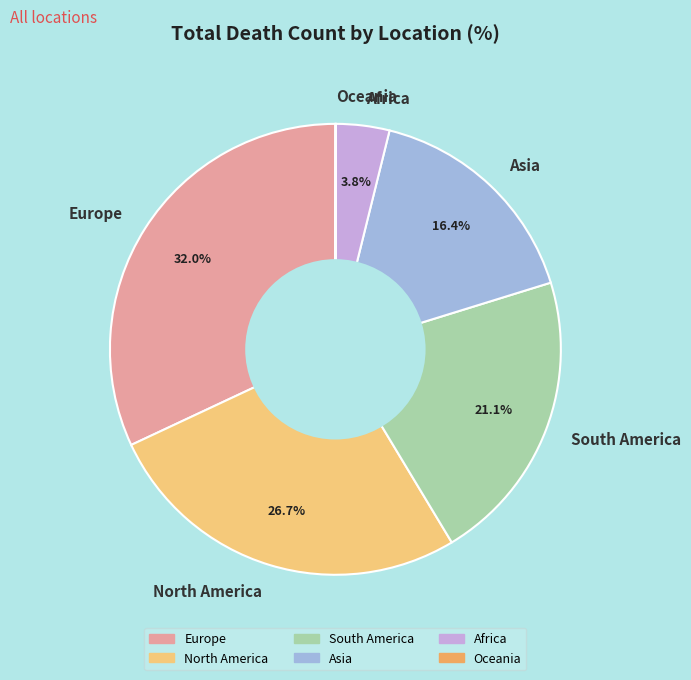

What percentage do North America and Africa together represent?

30.5%